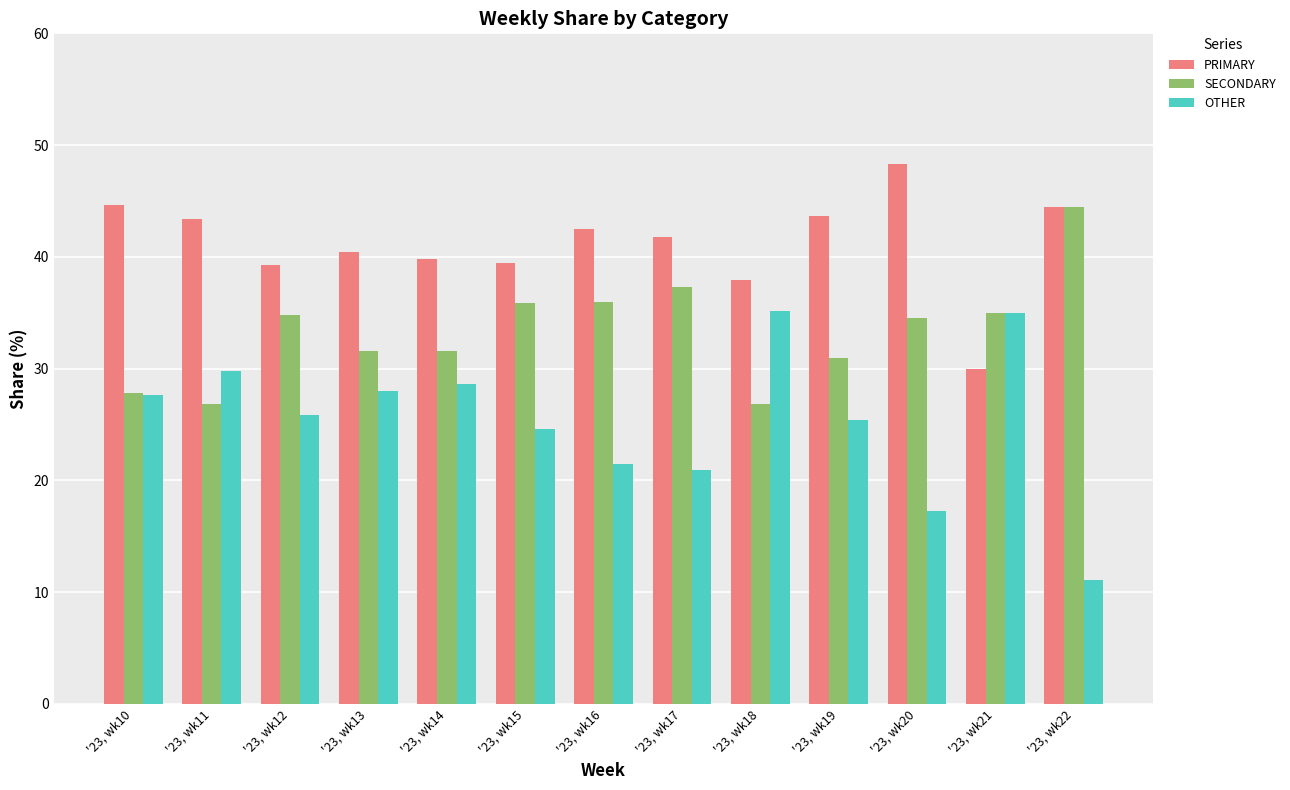

What is the average value of the OTHER series?

25.4